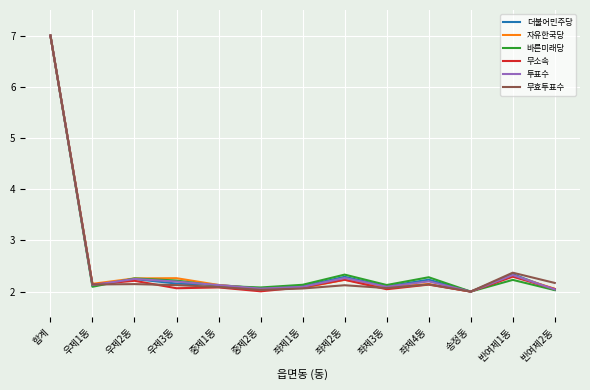

Is the value of 바른미래당 at 우제2동 greater than the value of 무효투표수 at 좌제2동?

Yes